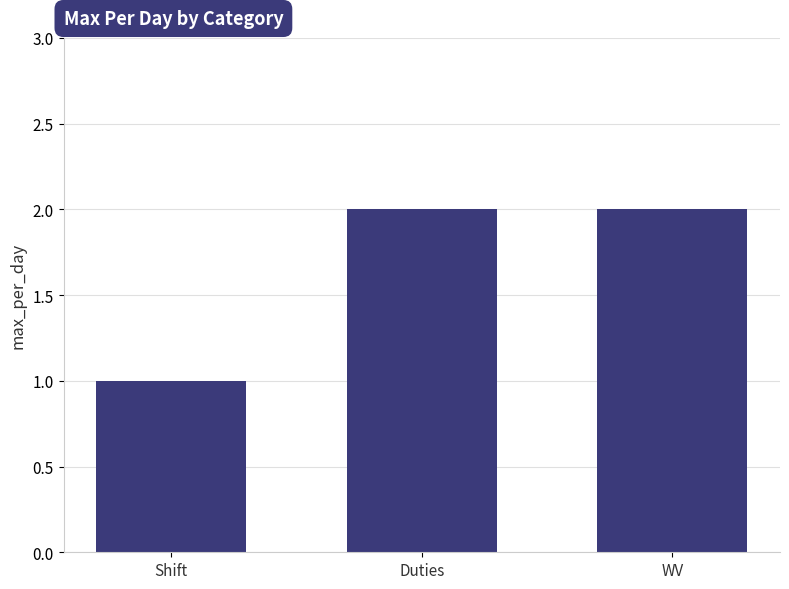

What is the value of the 1st bar from the left?

1